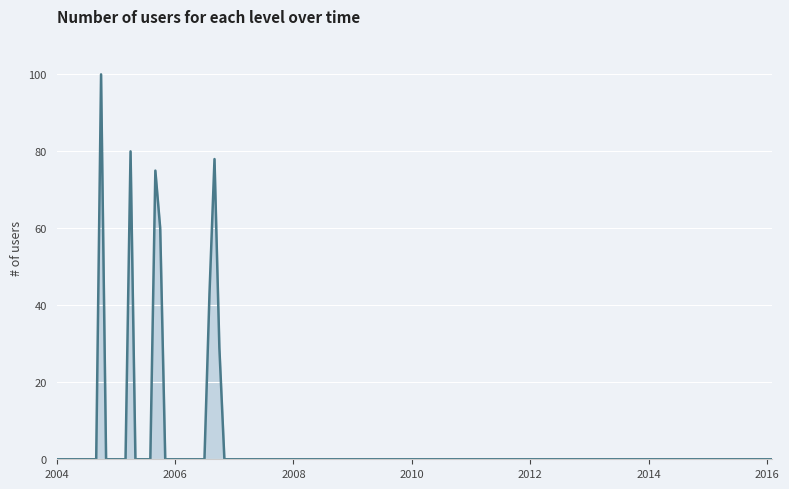

What is the difference between the maximum and minimum values?

100